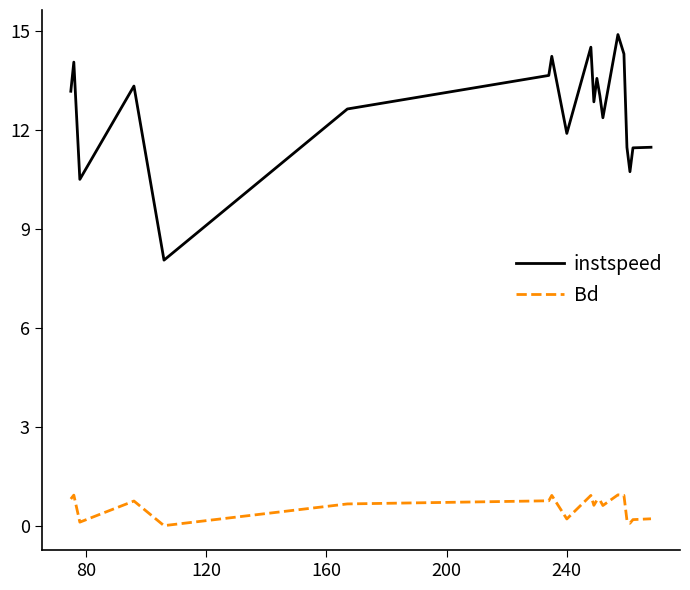

List the series in order of their overall mean, highest first.

instspeed, Bd